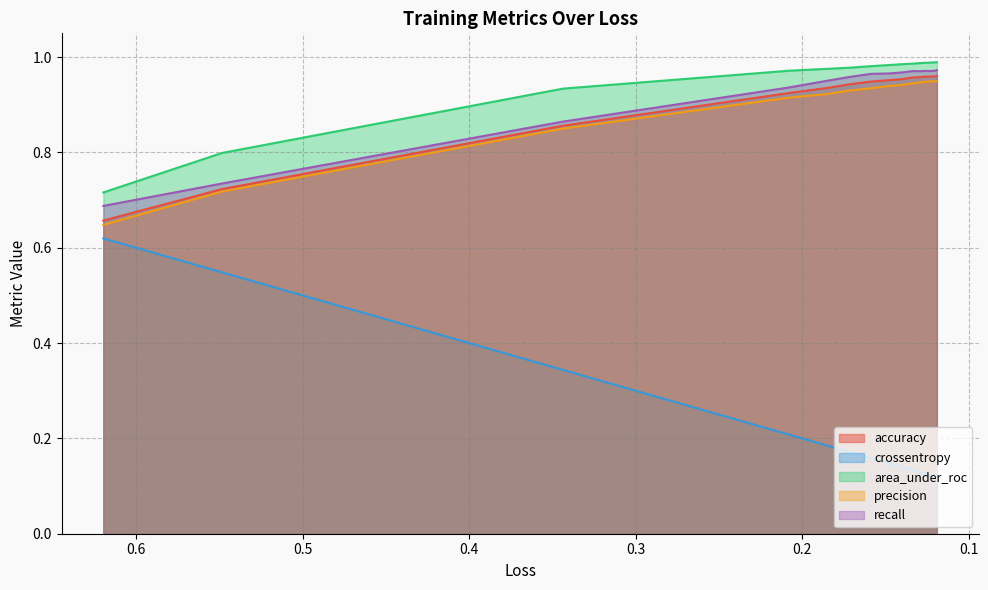

What is the label of the 3rd point from the left?

0.3437674045562744